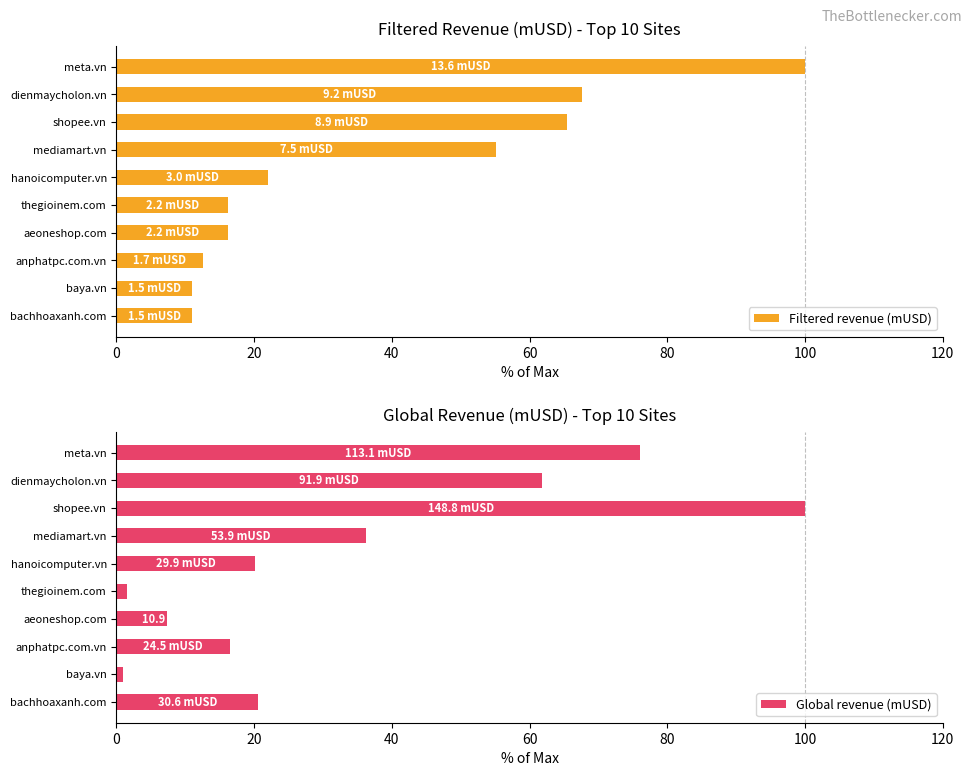

Count the number of categories in the chart.

10